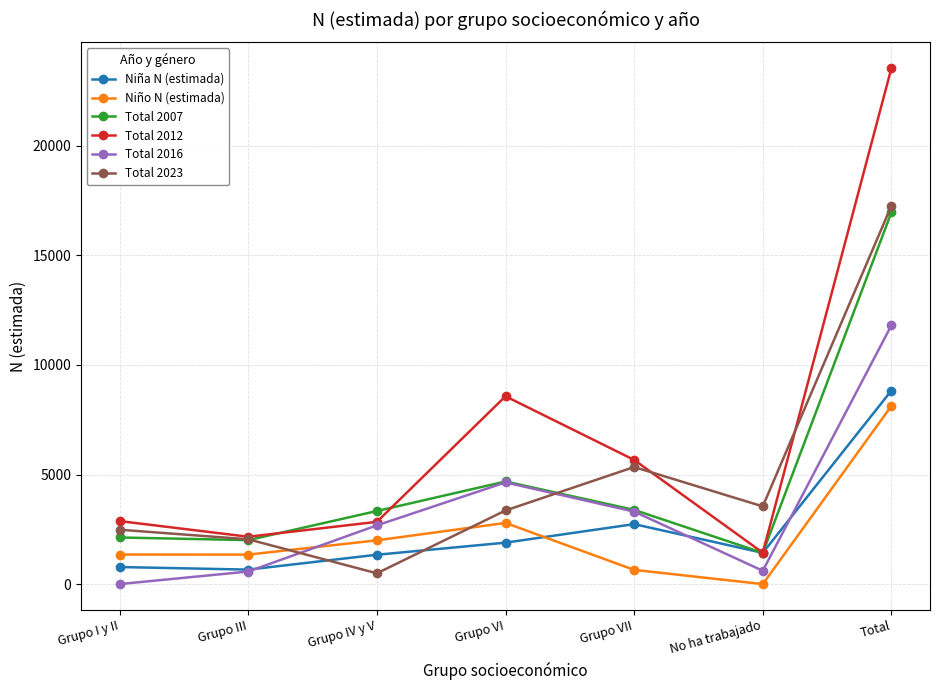

What is the difference between the highest and lowest values at Grupo VI?

6681